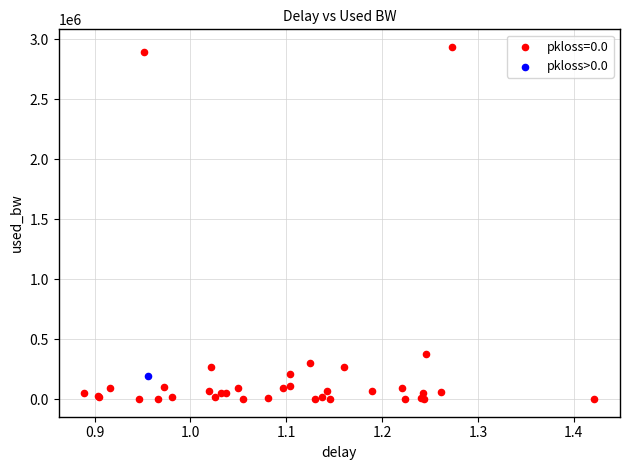

What are all the series names shown in the legend?

pkloss=0.0, pkloss>0.0